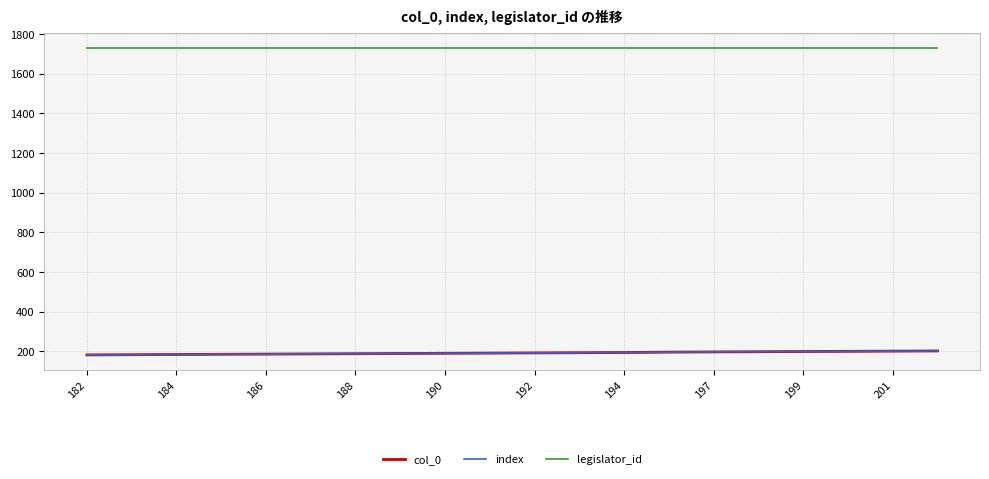

True or false: col_0 and legislator_id cross at least once.

False